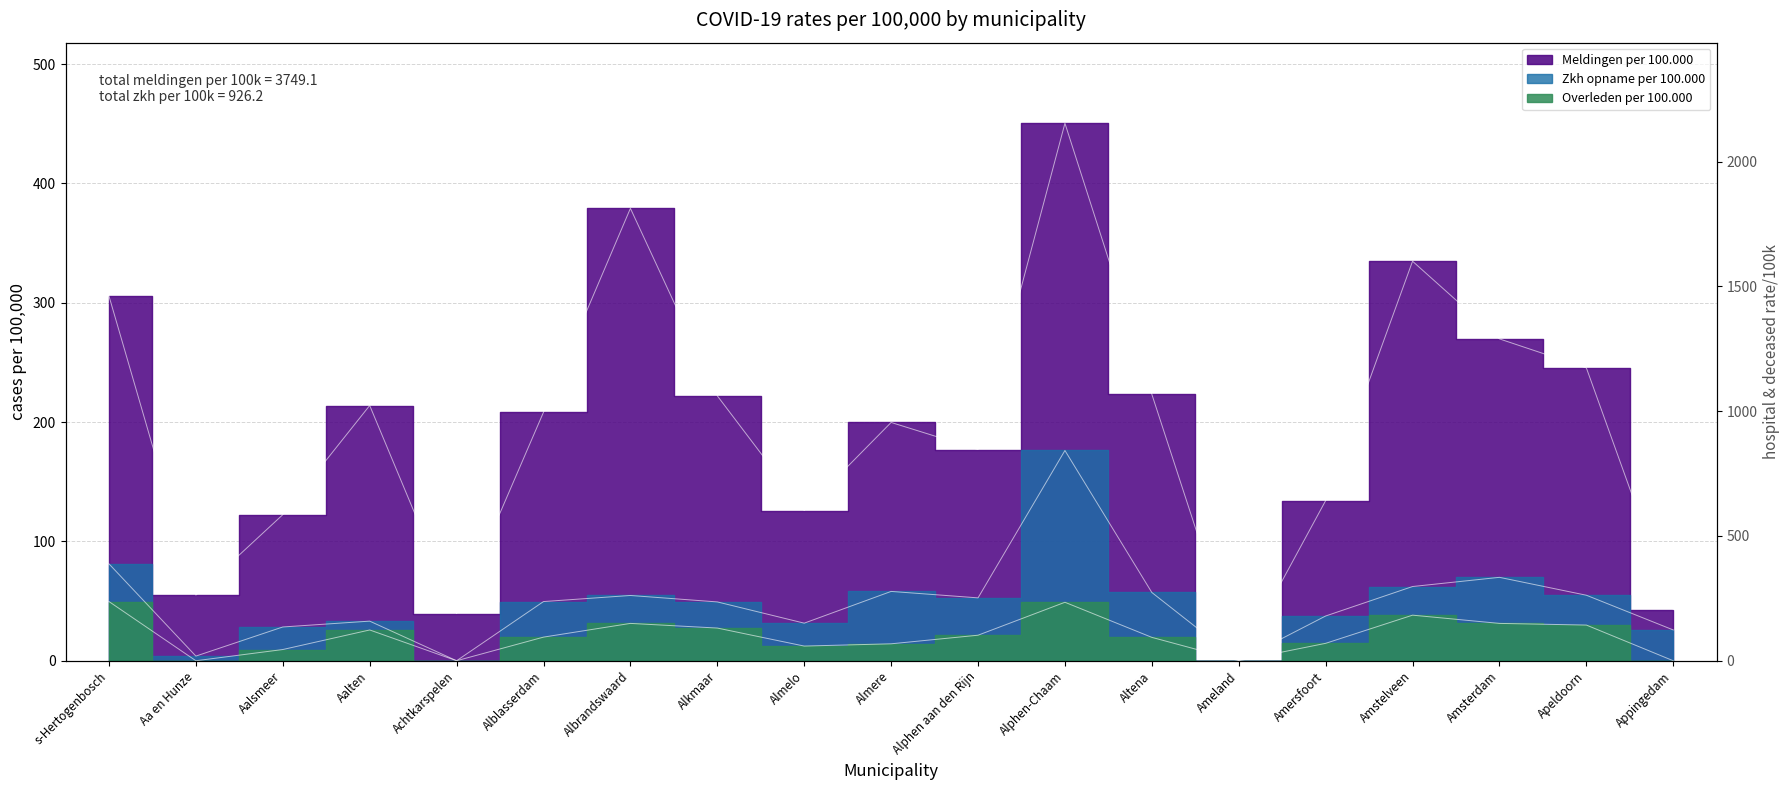

In Zkh opname per 100.000, how many points are higher than both neighbors (excluding endpoints)?

5